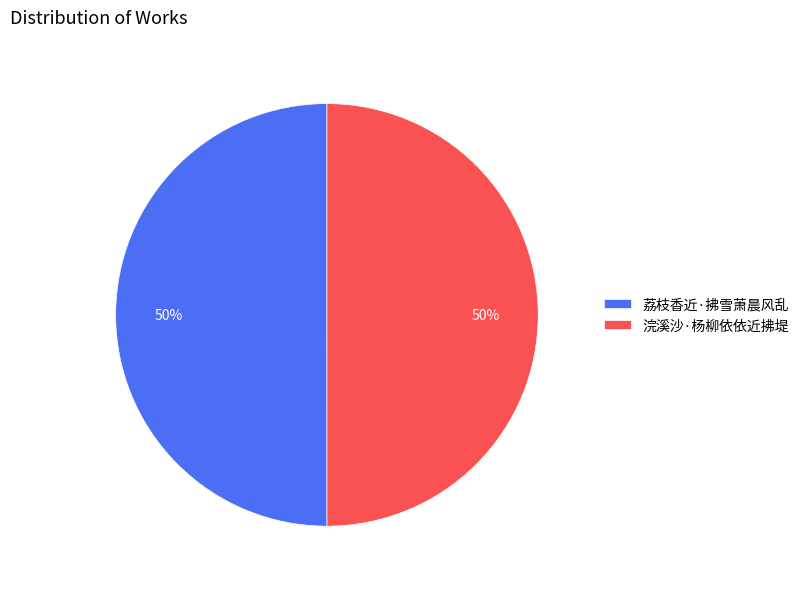

What is the ratio of the value at 浣溪沙·杨柳依依近拂堤 to the value at 荔枝香近·拂雪萧晨风乱?

1.0